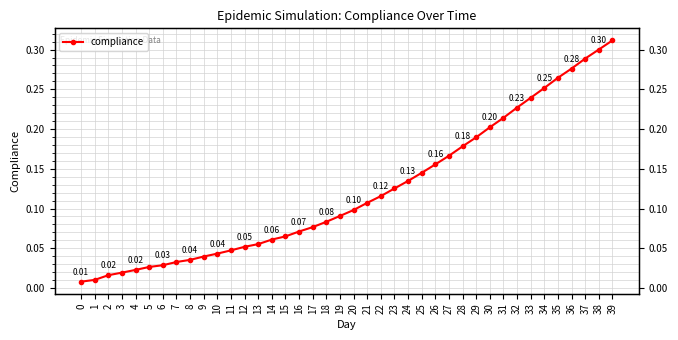

Rank the categories by value from highest to lowest.

39, 38, 37, 36, 35, 34, 33, 32, 31, 30, 29, 28, 27, 26, 25, 24, 23, 22, 21, 20, 19, 18, 17, 16, 15, 14, 13, 12, 11, 10, 9, 8, 7, 6, 5, 4, 3, 2, 1, 0